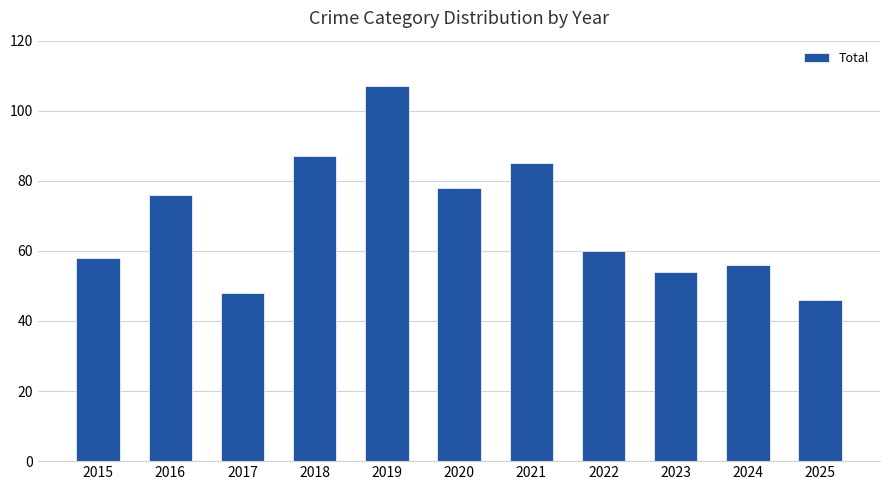

What is the sum of all values?

755